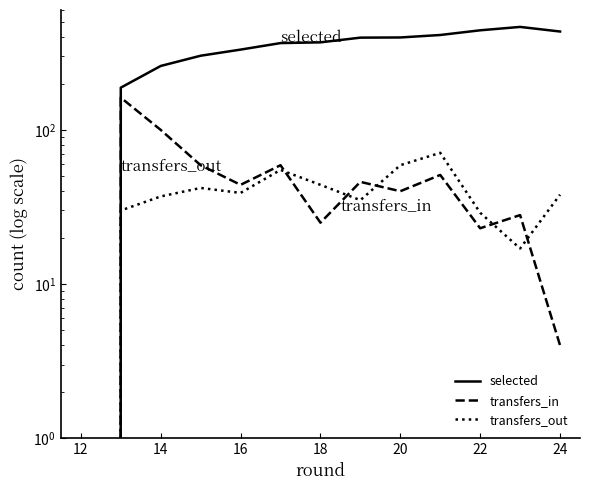

Does the chart display data point markers on the line(s)?

No